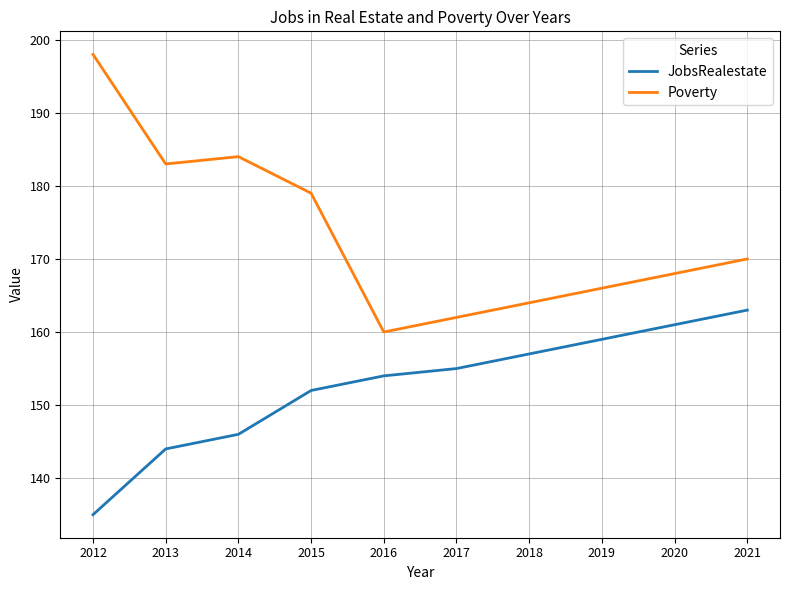

Which series has the widest spread of values?

Poverty